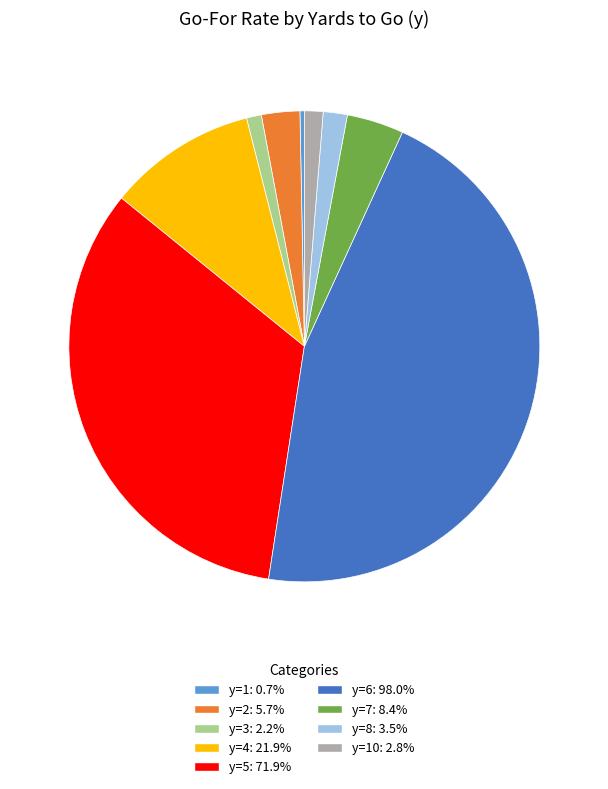

Is y=5: 71.9% the majority of the pie?

No